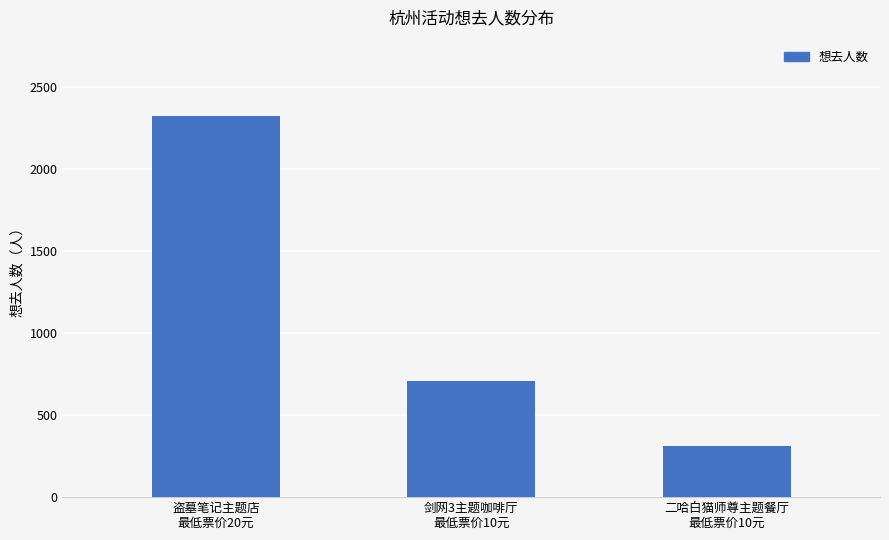

What is the greatest value displayed?

2326